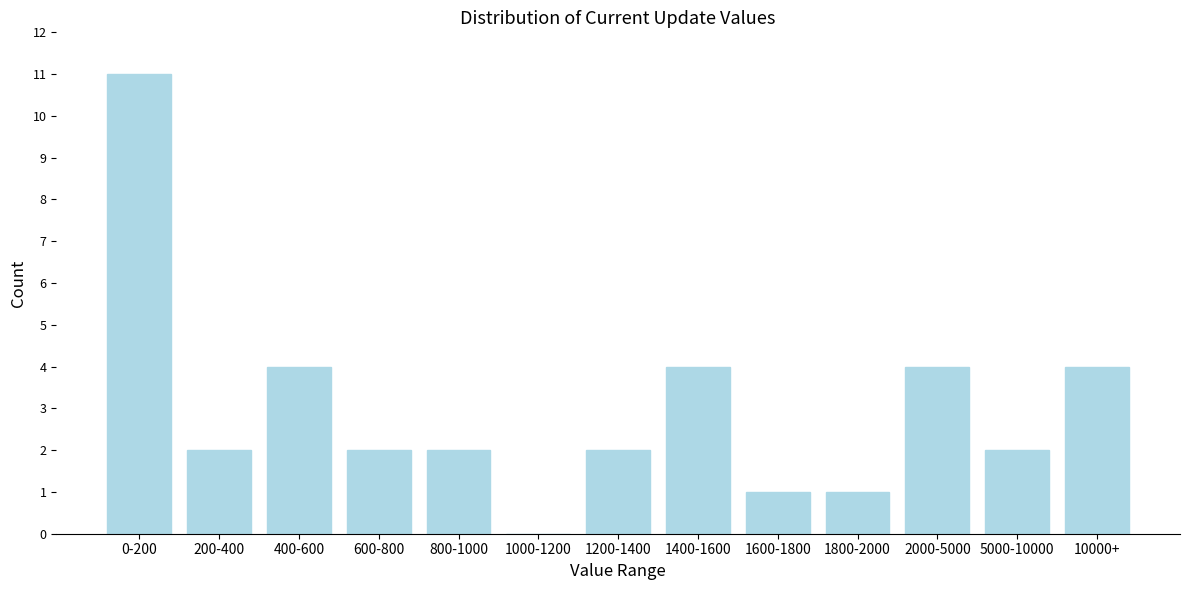

Reading right to left, list all the values displayed in this chart.

10000+=4	5000-10000=2	2000-5000=4	1800-2000=1	1600-1800=1	1400-1600=4	1200-1400=2	1000-1200=0	800-1000=2	600-800=2	400-600=4	200-400=2	0-200=11